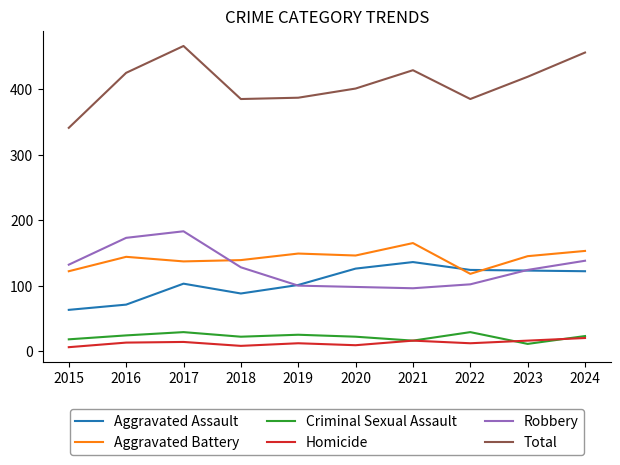

What is the minimum value shown in the chart?

6